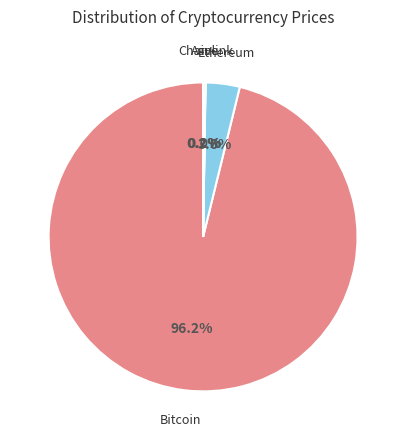

Is there a majority slice in this chart?

Yes